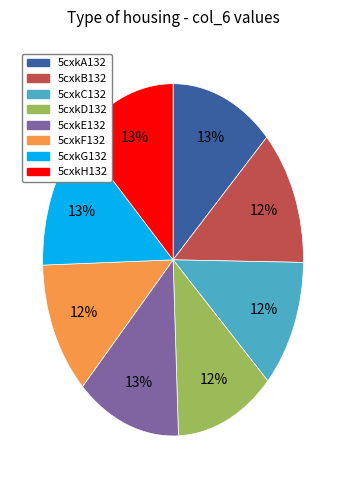

Count the number of slices in the pie.

8